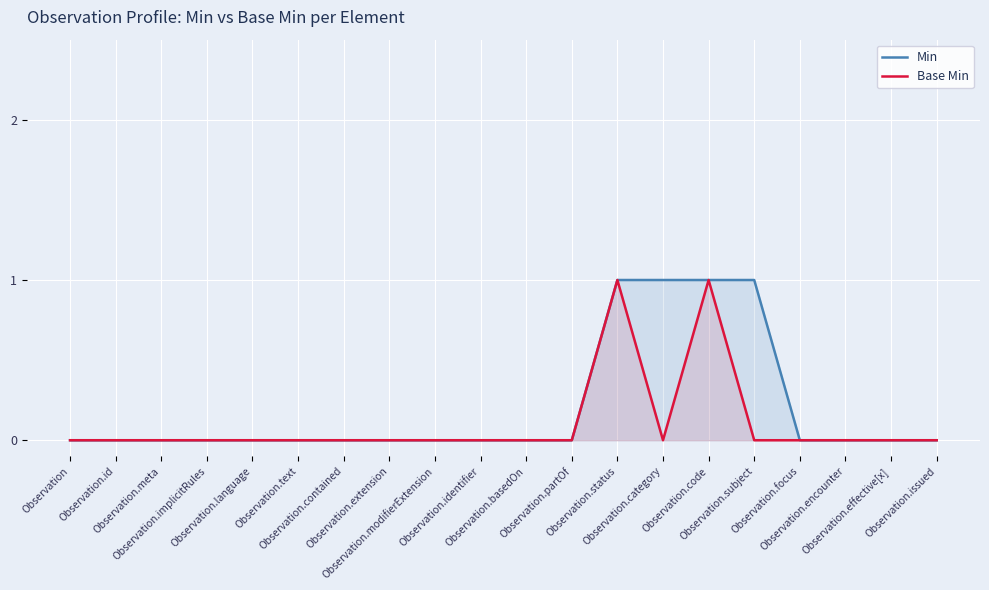

Which series has the largest total across all categories?

Min